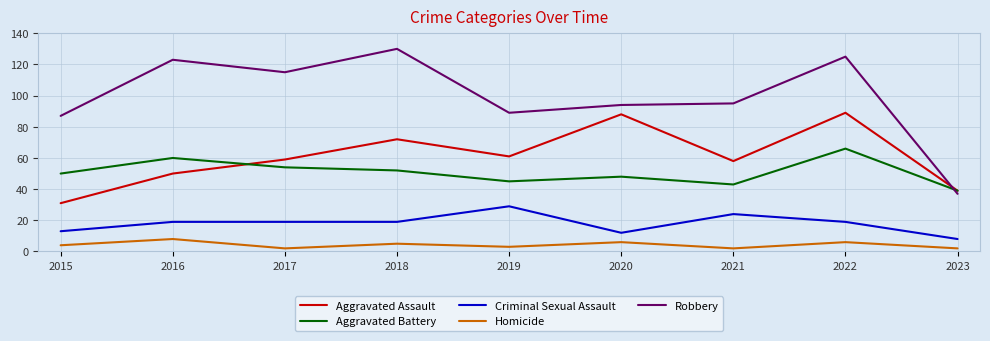

Is it true that Aggravated Battery equals 21 at 2016?

False